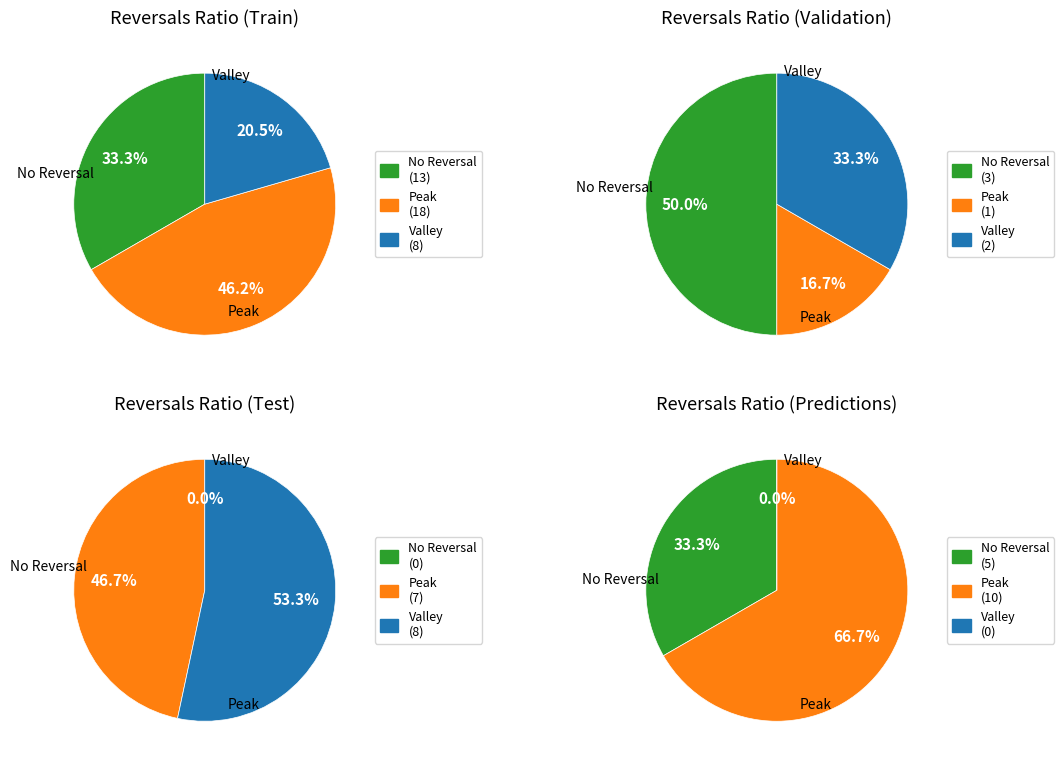

What portion of the pie excludes 22?

98.4%